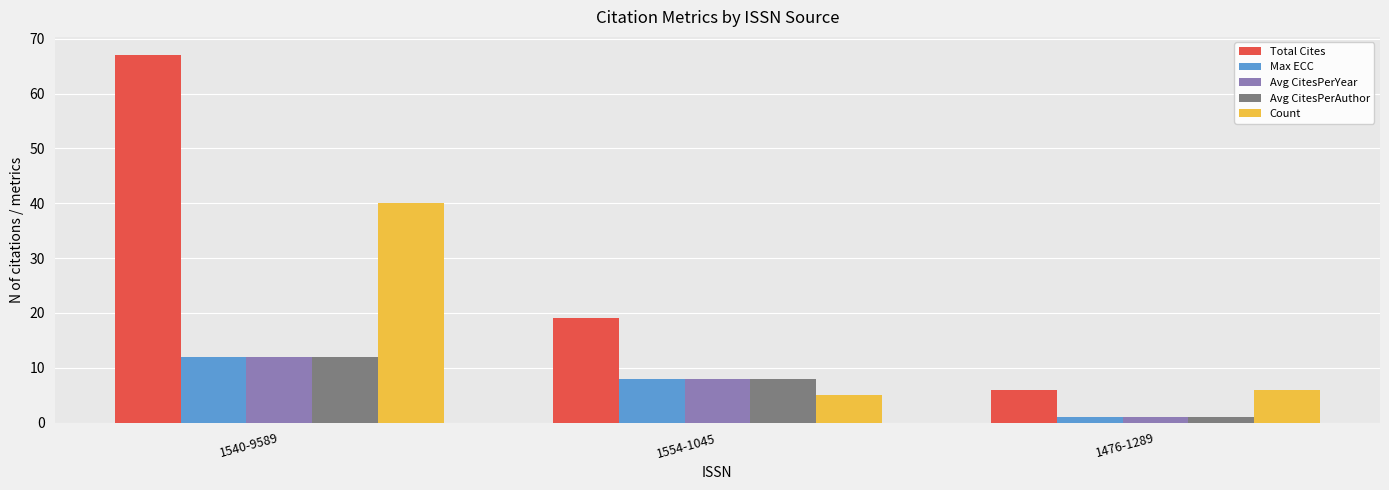

What is the label of the 1st bar from the left?

1540-9589